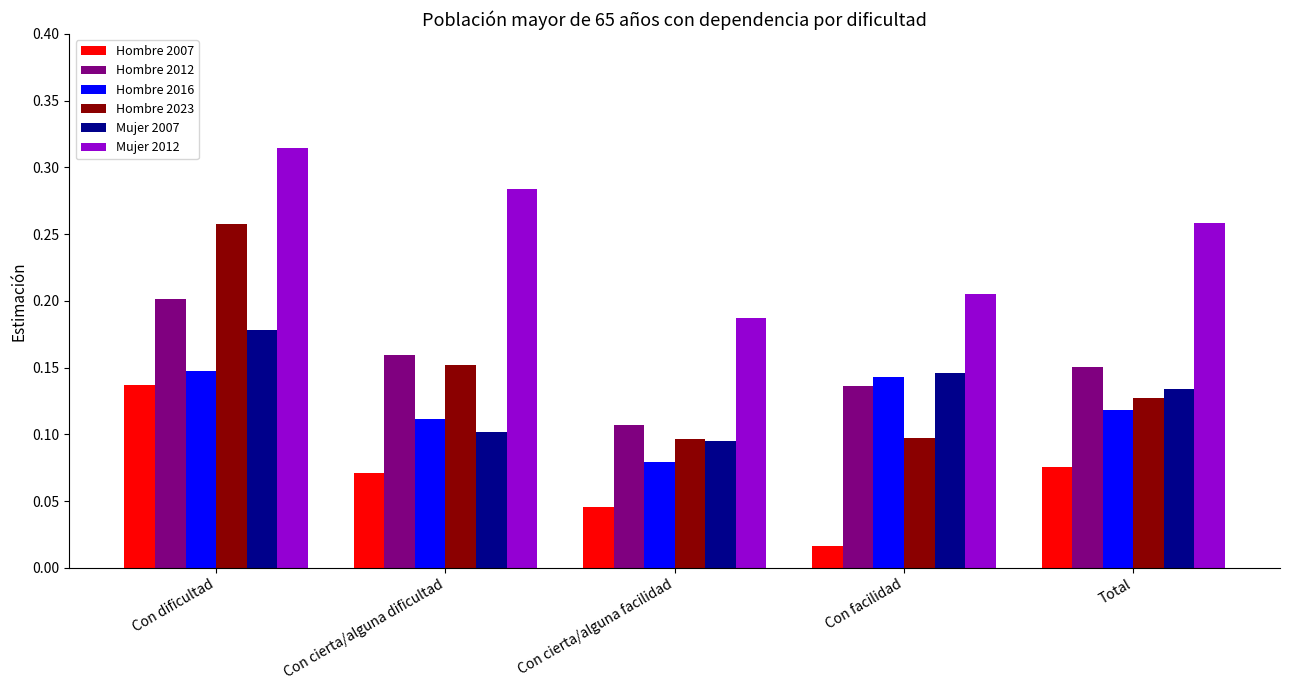

Count the number of data series in this chart.

6